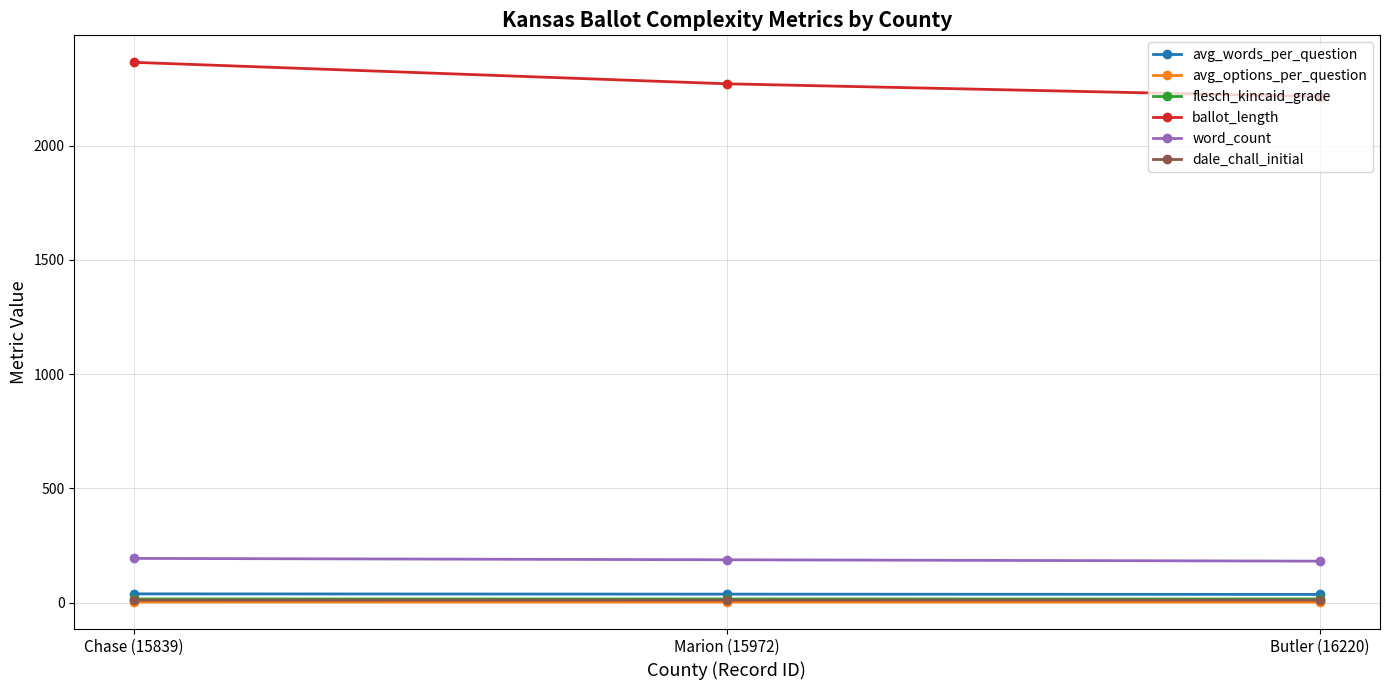

What is the spread (max minus min) of values at Butler (16220)?

2212.0